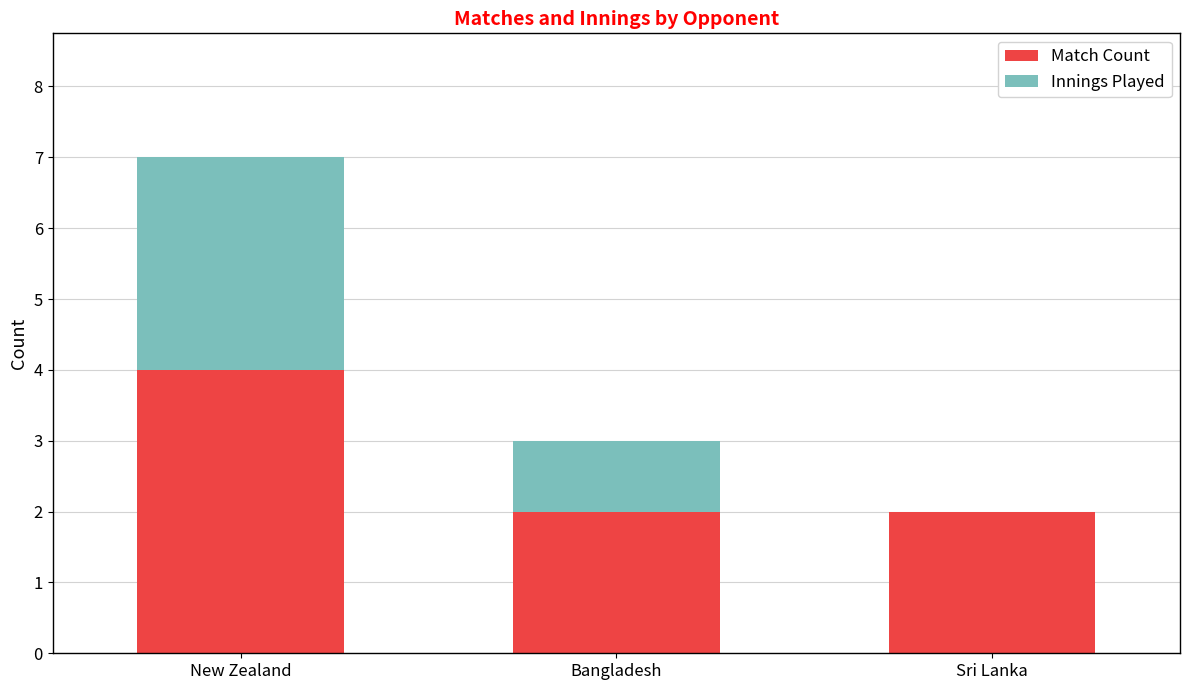

What is the highest value of the Match Count series?

4